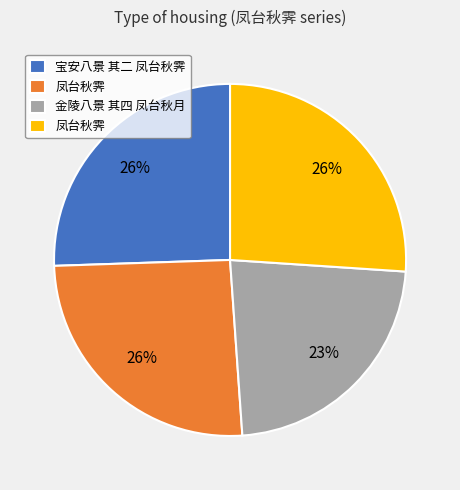

To the nearest percent, what is the average slice percentage?

25%